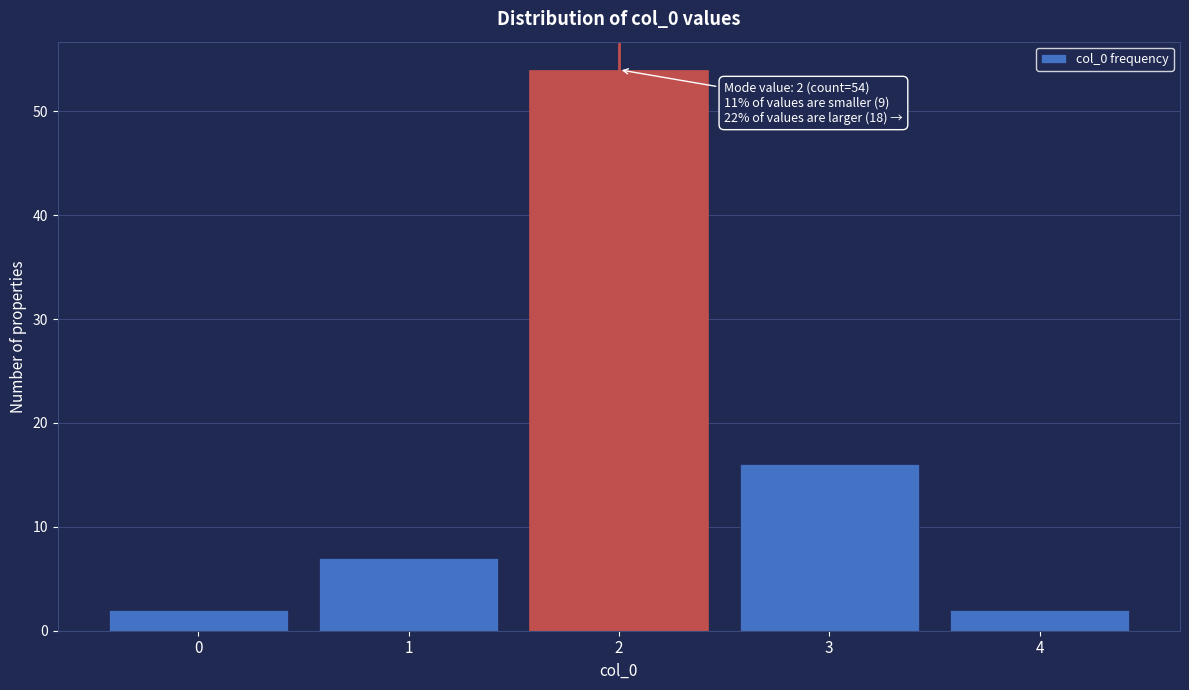

Which range on the x-axis has the tallest bar?

1.5 to 2.5